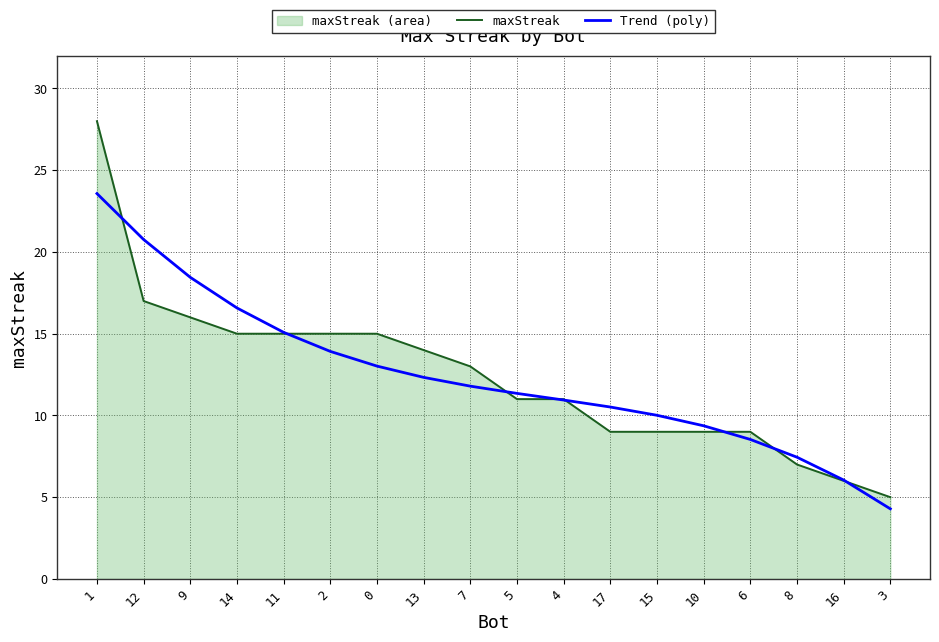

How many data points does each series have?

18